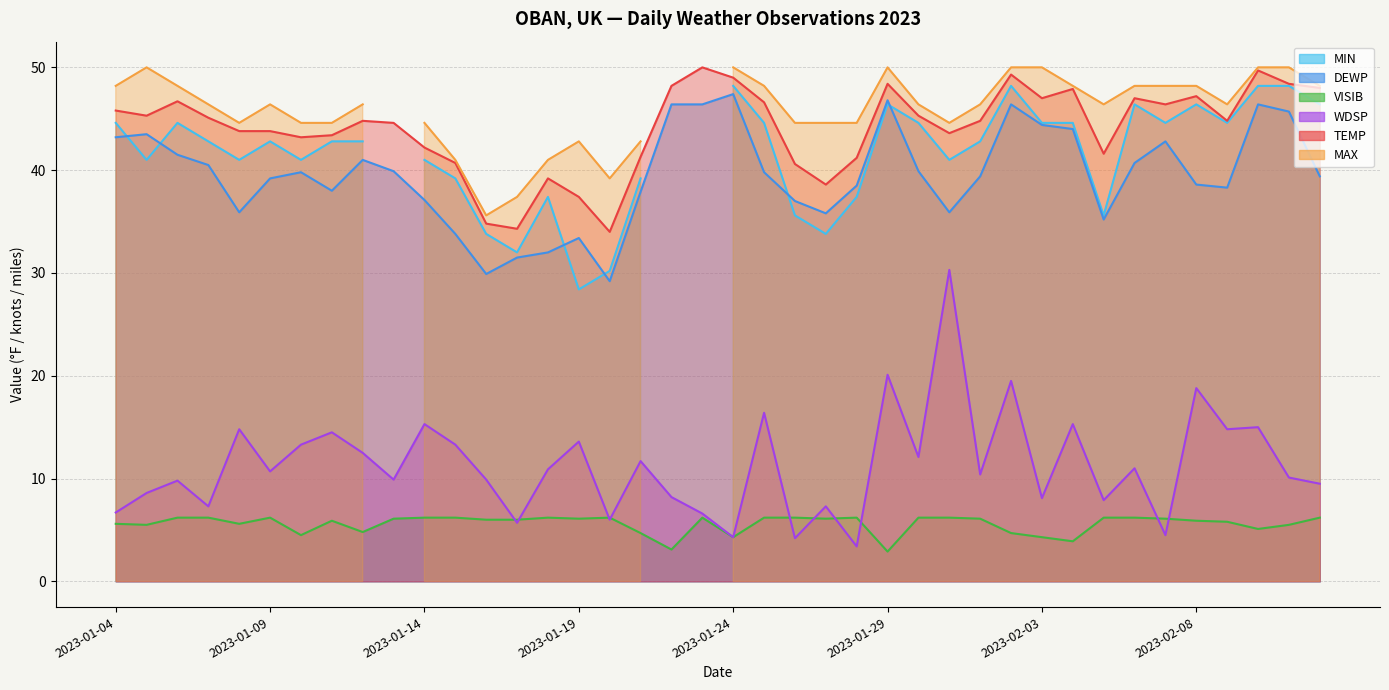

At how many categories does at least one series exceed 16?

40